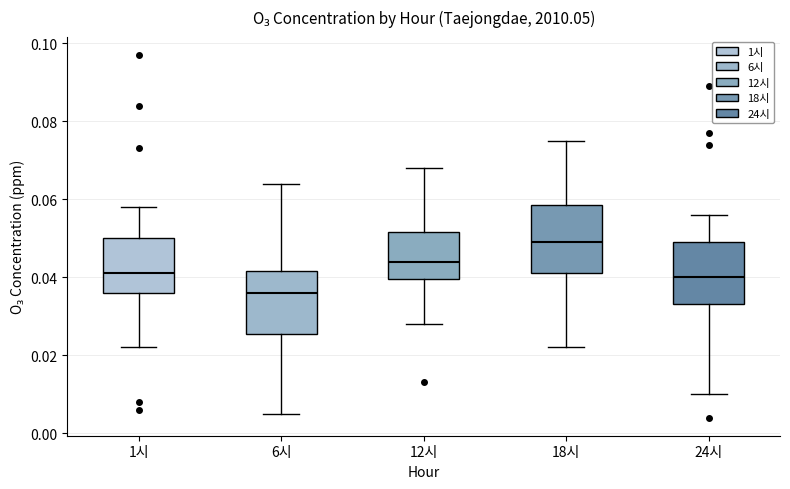

Reading left to right, read every box against the y-axis: the position of its median line, the range the box covers, and the ends of its whiskers. The values are not printed on the chart, so give them approximately, as read against the axis.

1시: median 0.042, box 0.036 to 0.050, whiskers 0.022 to 0.058
6시: median 0.036, box 0.026 to 0.042, whiskers 0.006 to 0.064
12시: median 0.044, box 0.040 to 0.052, whiskers 0.028 to 0.068
18시: median 0.050, box 0.042 to 0.058, whiskers 0.022 to 0.076
24시: median 0.040, box 0.034 to 0.050, whiskers 0.010 to 0.056